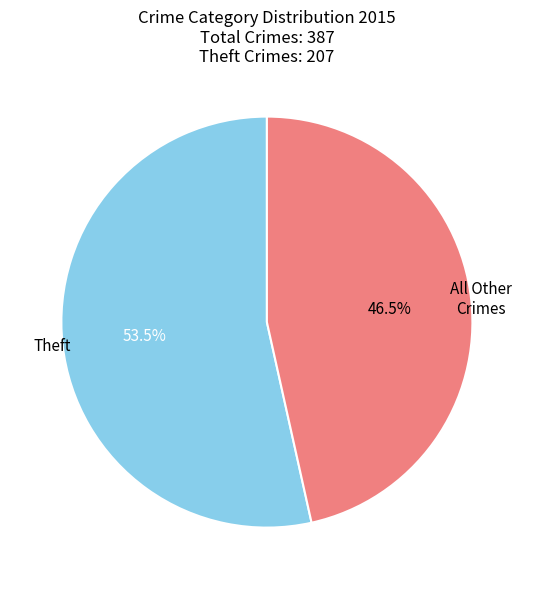

Between Theft and All Other Crimes, which is larger?

Theft